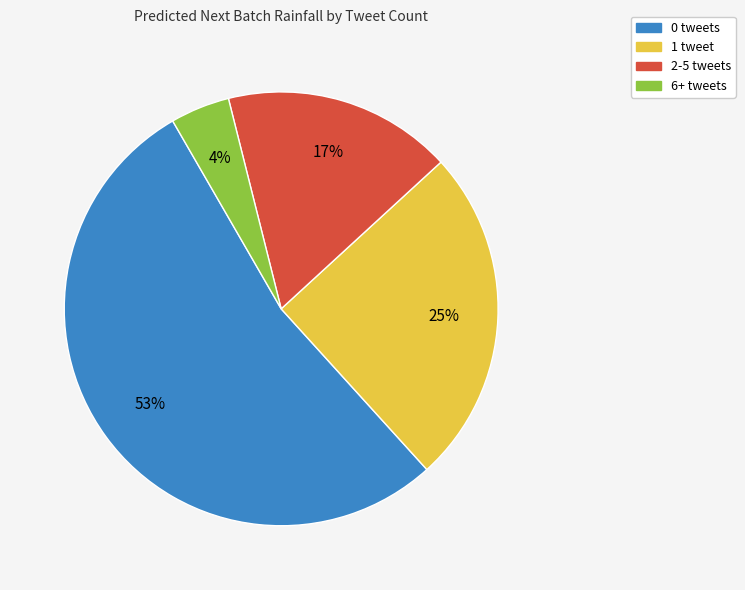

Is there any slice that represents more than half of the pie?

Yes